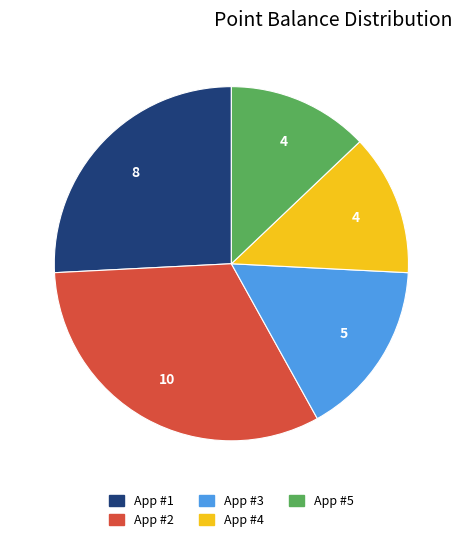

Is the sum of App #3 and App #1 greater than half?

No